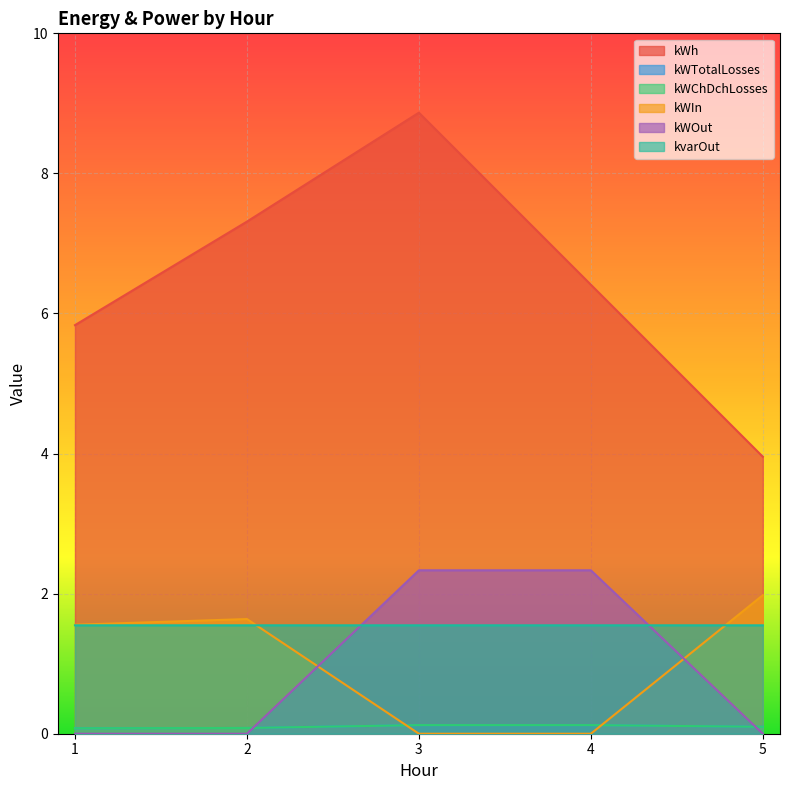

What is the total value across all series at 2?

10.7